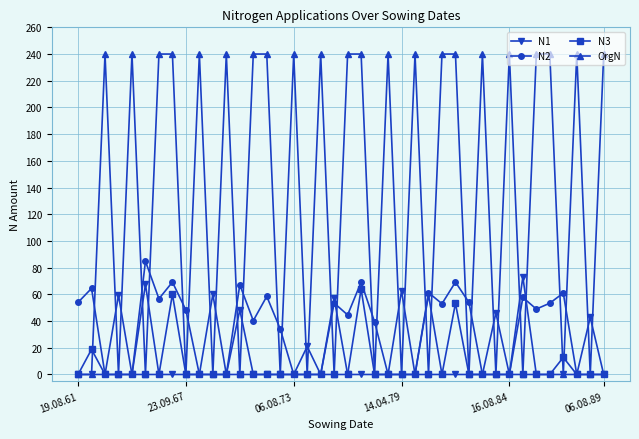

Which series has the largest range (max minus min)?

OrgN